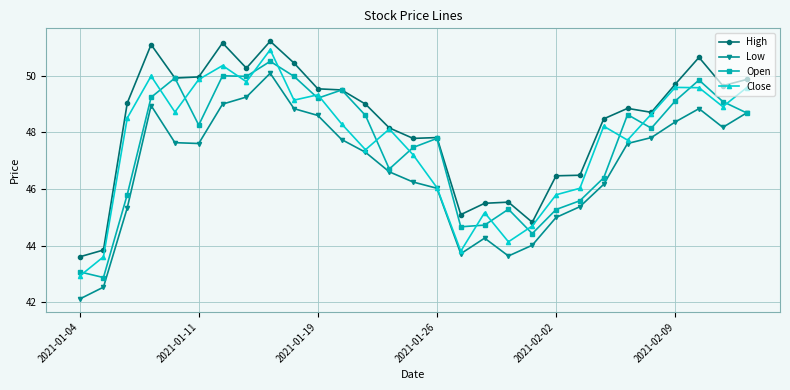

How many values in the Low series exceed 47?

16